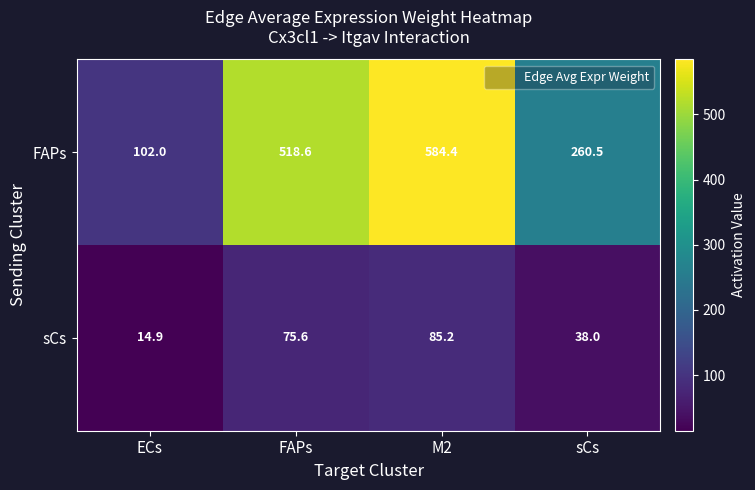

List the series in order of their overall mean, lowest first.

sCs, FAPs